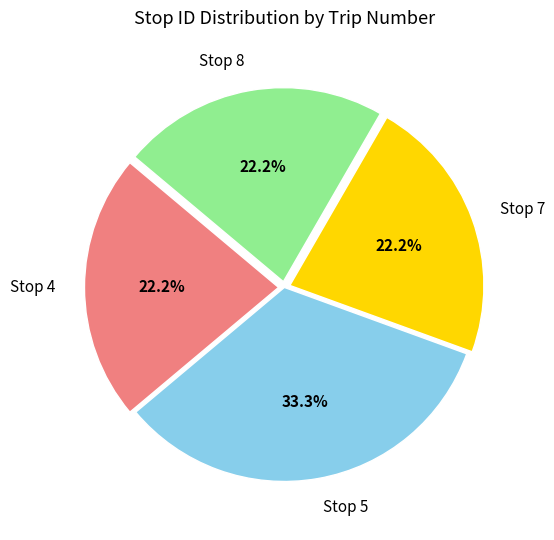

Which category has the biggest portion of the pie?

Stop 5